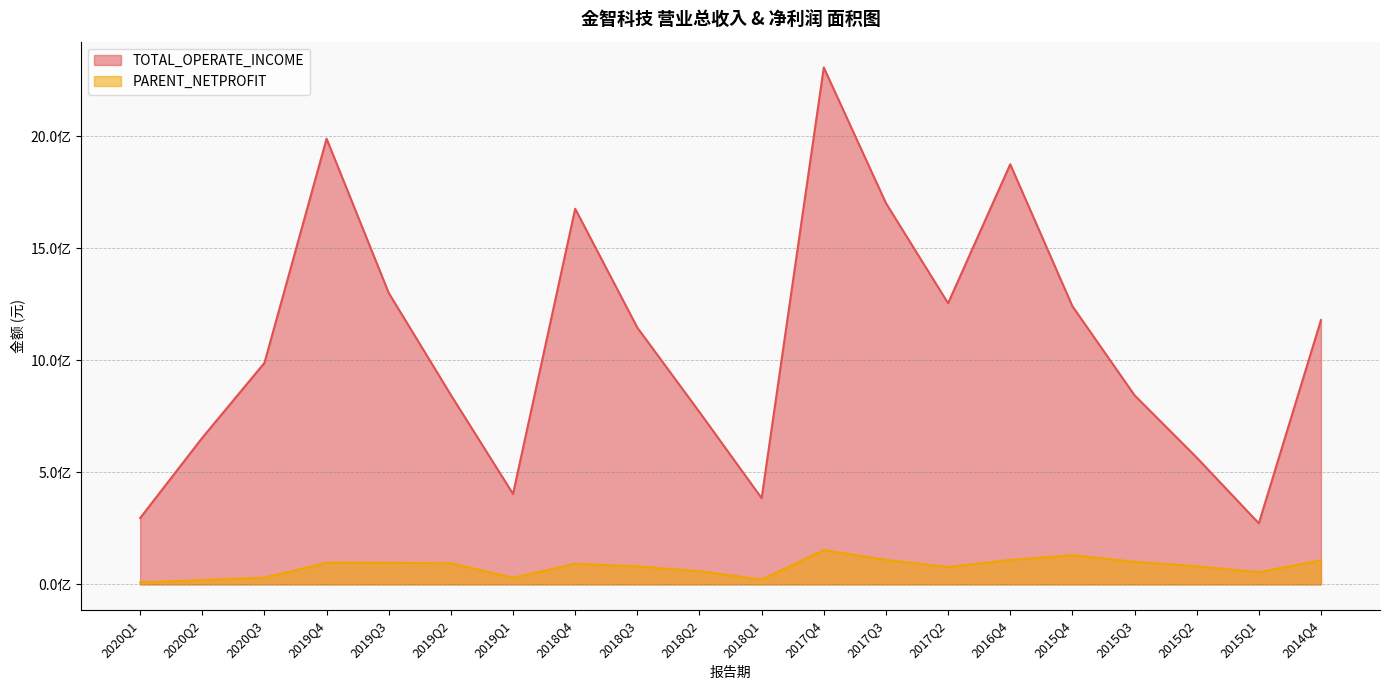

Which category has the highest value in the PARENT_NETPROFIT series?

2017Q4